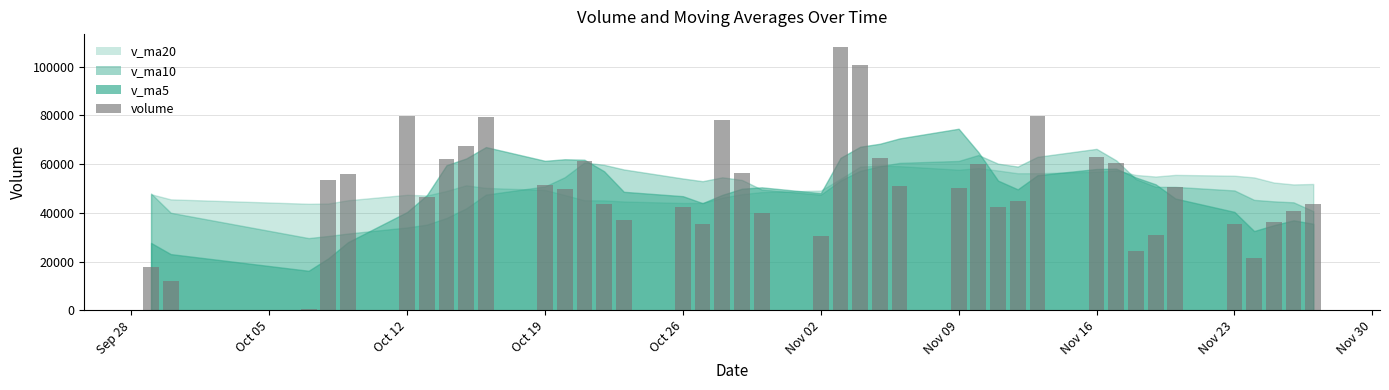

What is the sum of all values?

2008740.0